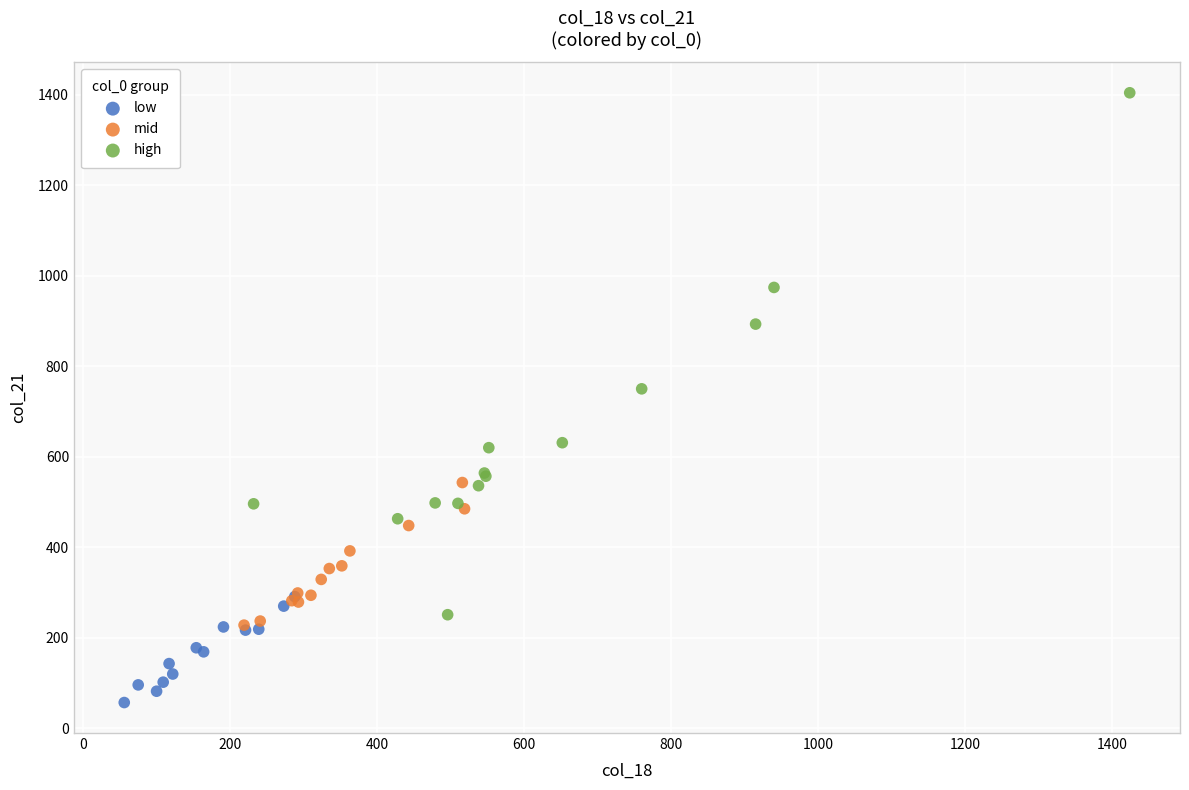

What are all the series names shown in the legend?

low, mid, high